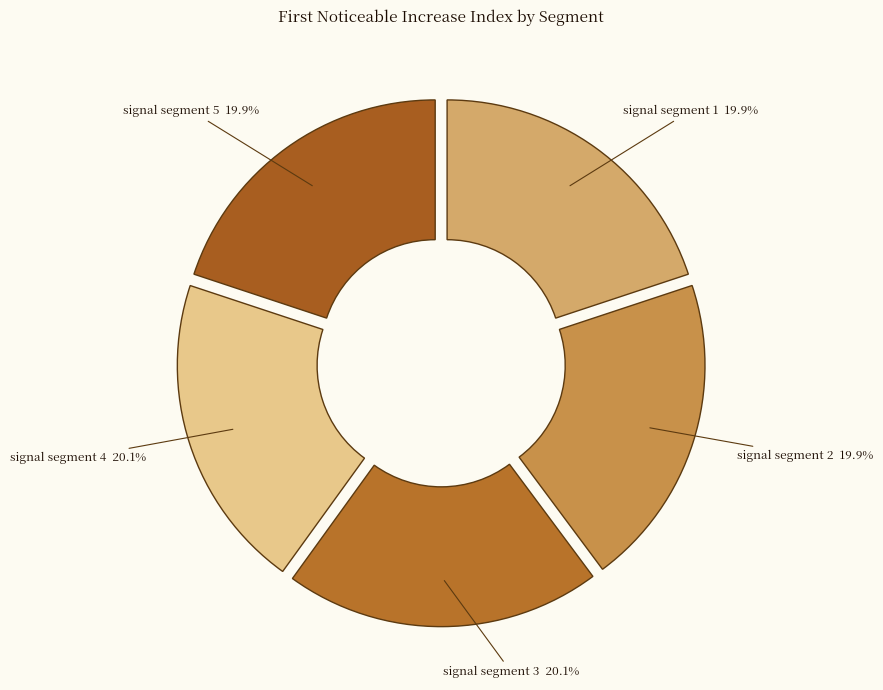

True or false: signal segment 4 accounts for 31% of the total.

False